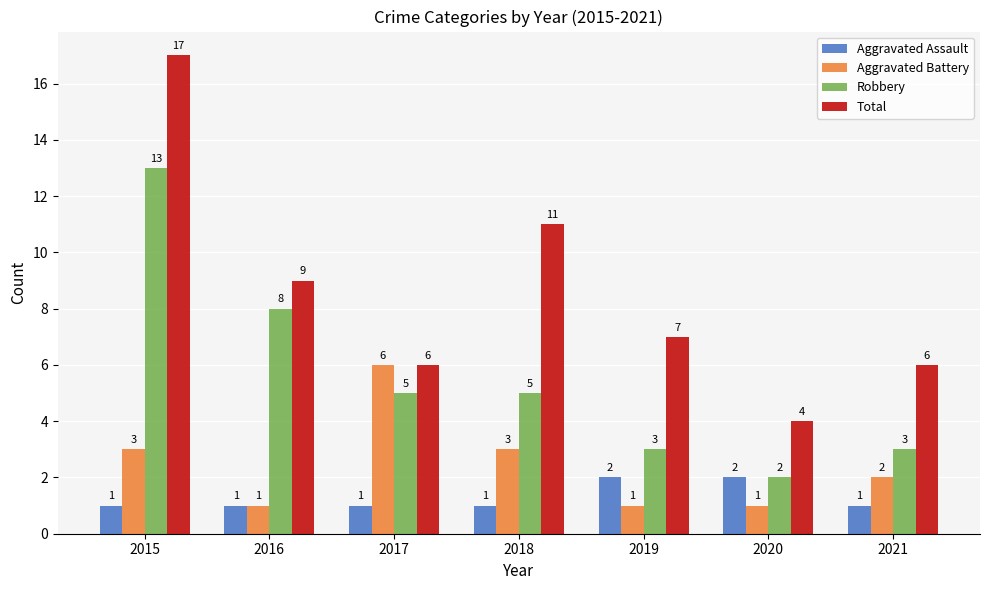

What is the value of the Aggravated Assault bar at the 4th from the left?

1